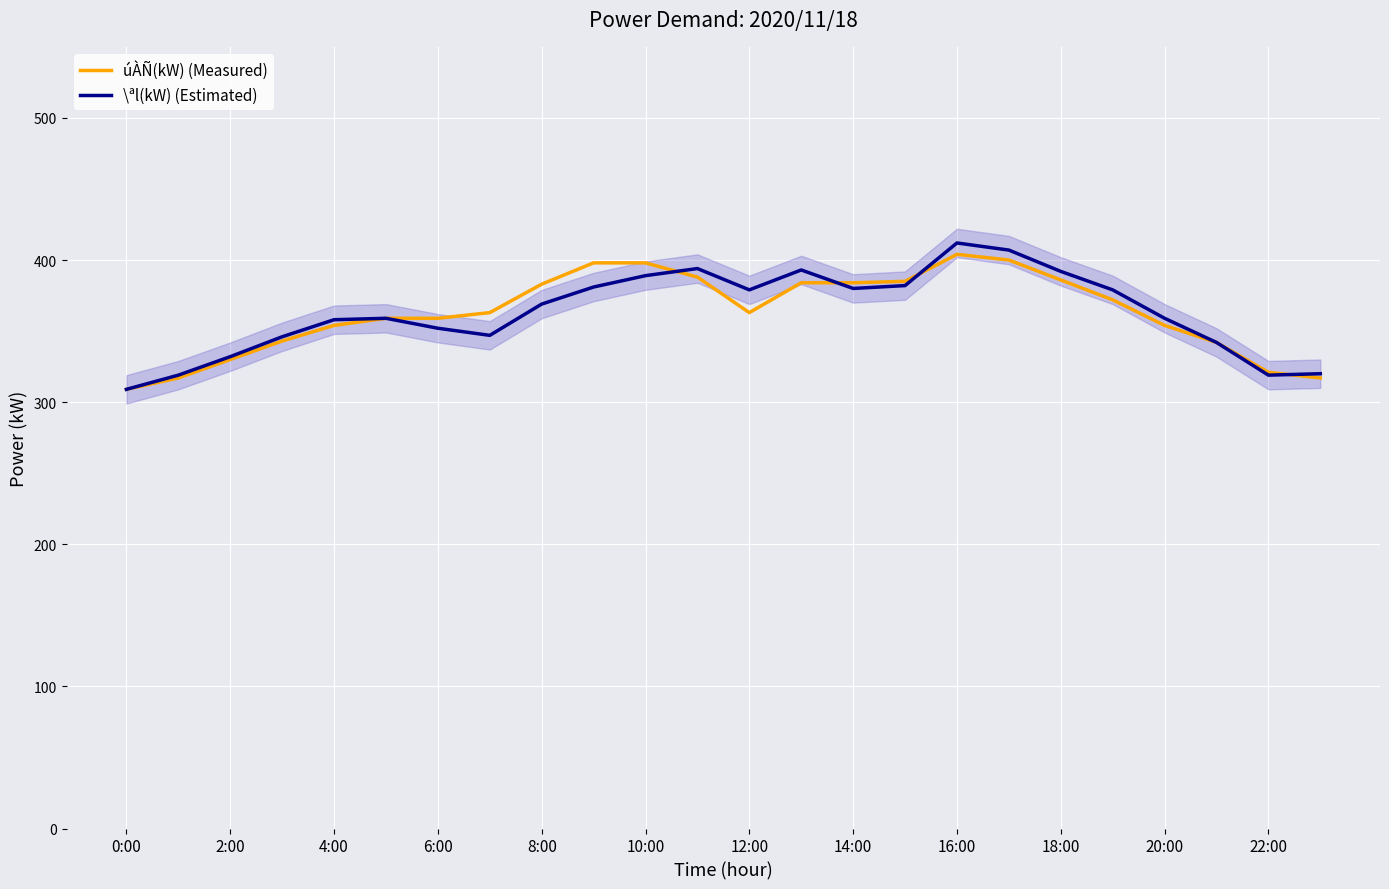

True or false: úÀÑ(kW) (Measured) has a value of 342 at 21.

True